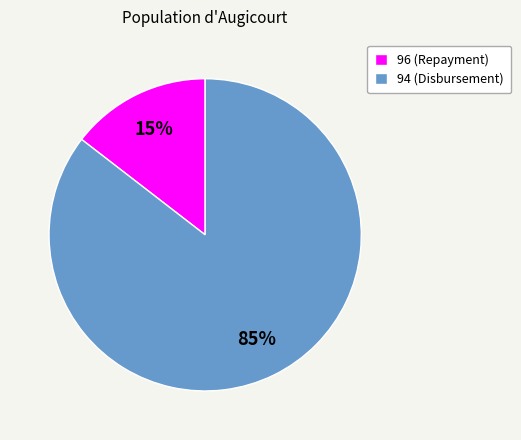

Do 96 and 94 together represent more than half of the pie?

Yes